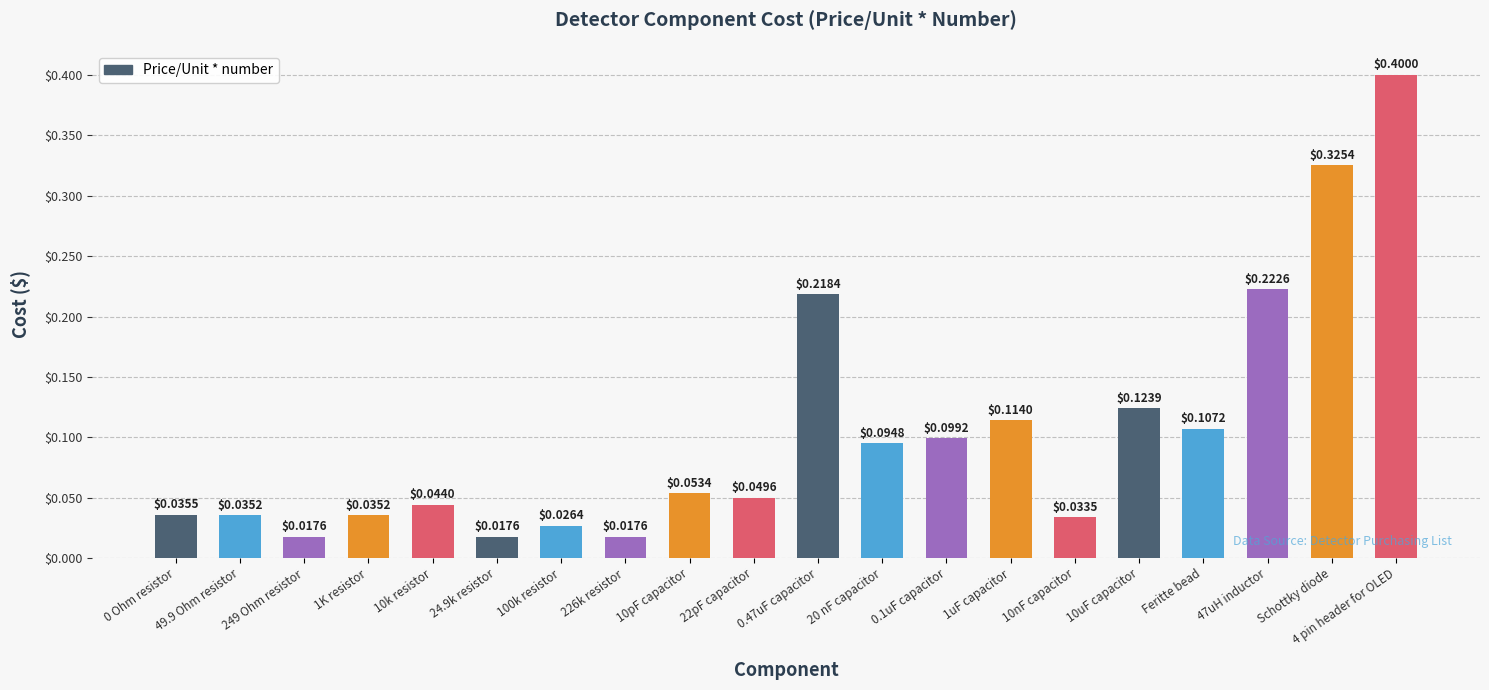

Between 0.1uF capacitor and 10uF capacitor, which is larger?

10uF capacitor